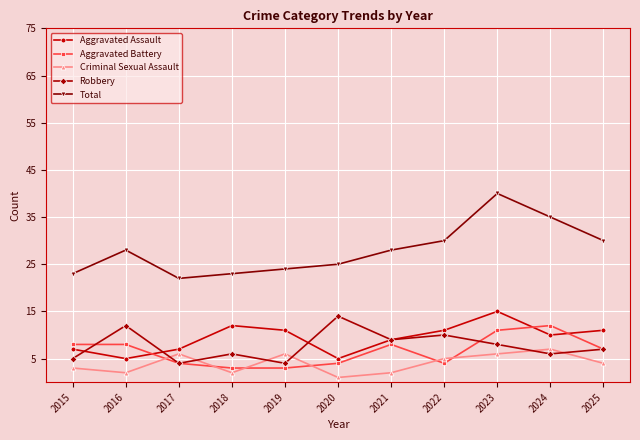

The Aggravated Battery series shows 5 at 2021. True or false?

False